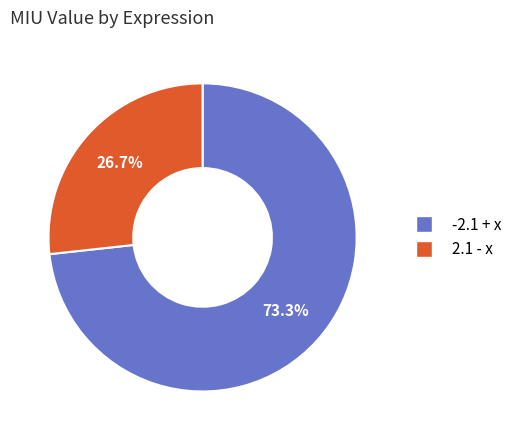

Do 2.1 - x and -2.1 + x together represent more than half of the pie?

Yes